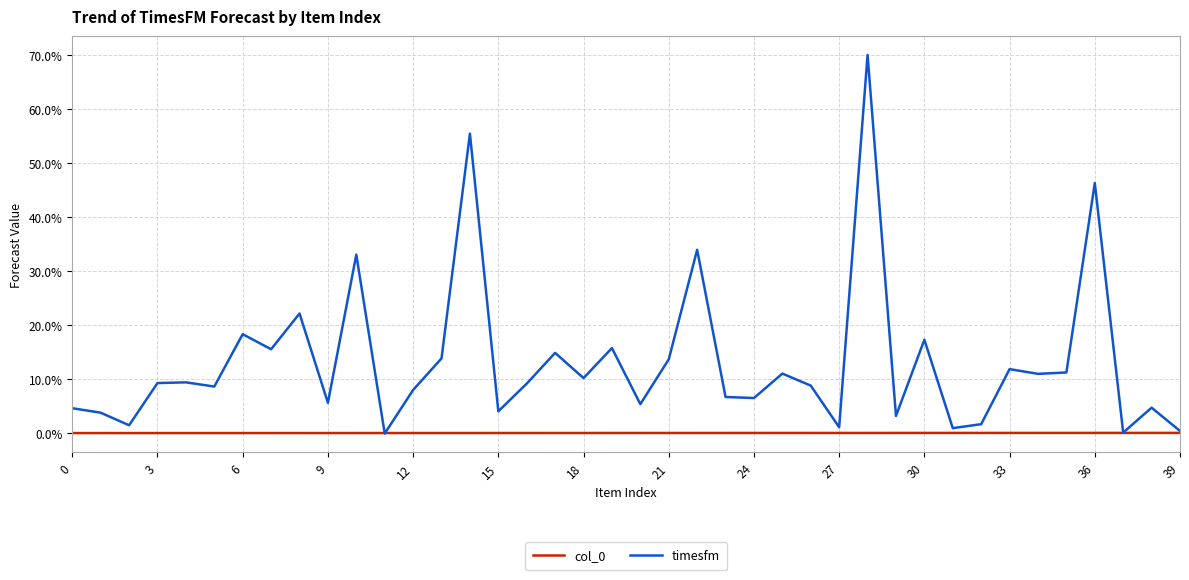

What is the maximum value shown in the chart?

70.0